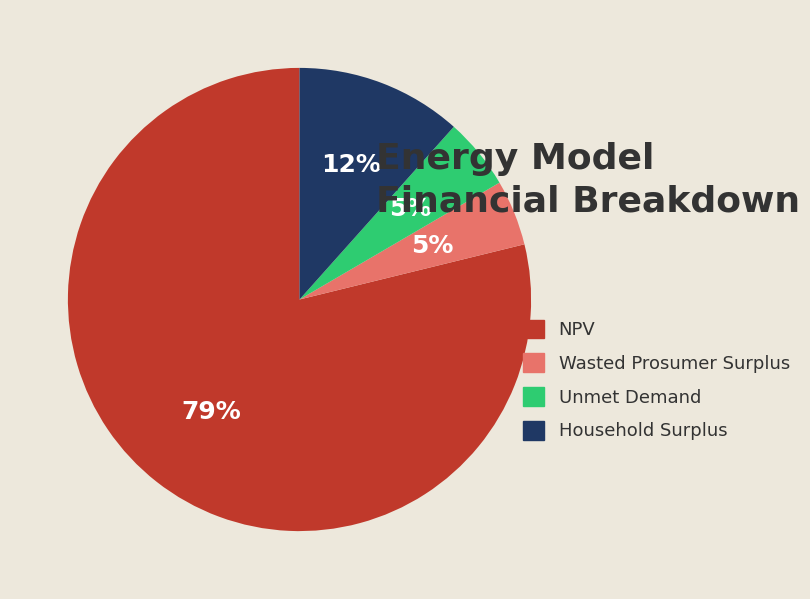

Is there any slice that represents more than half of the pie?

Yes